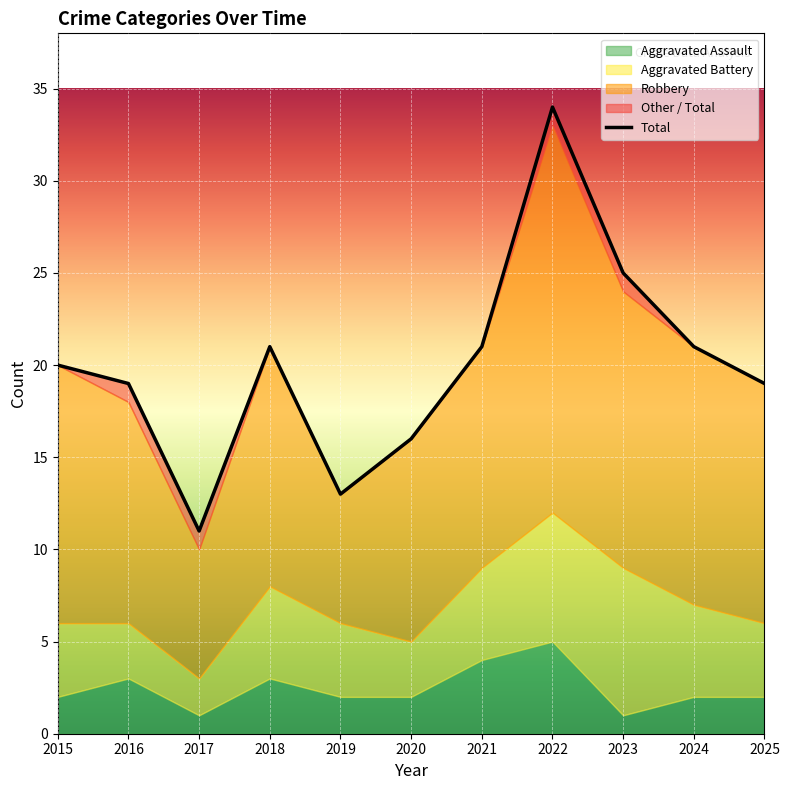

Reading left to right, transcribe all the data shown in this chart.

20	19	11	21	13	16	21	34	25	21	19